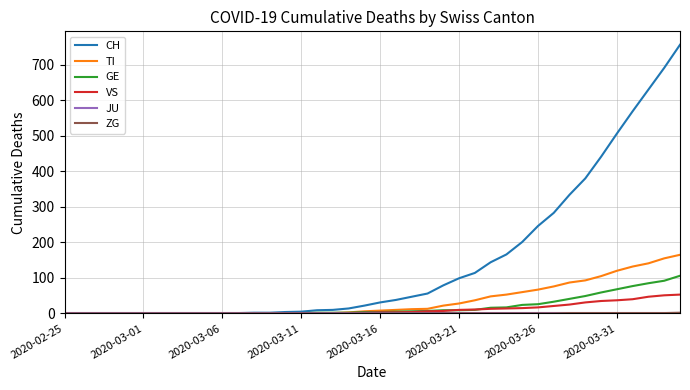

Which series has the largest total across all categories?

CH